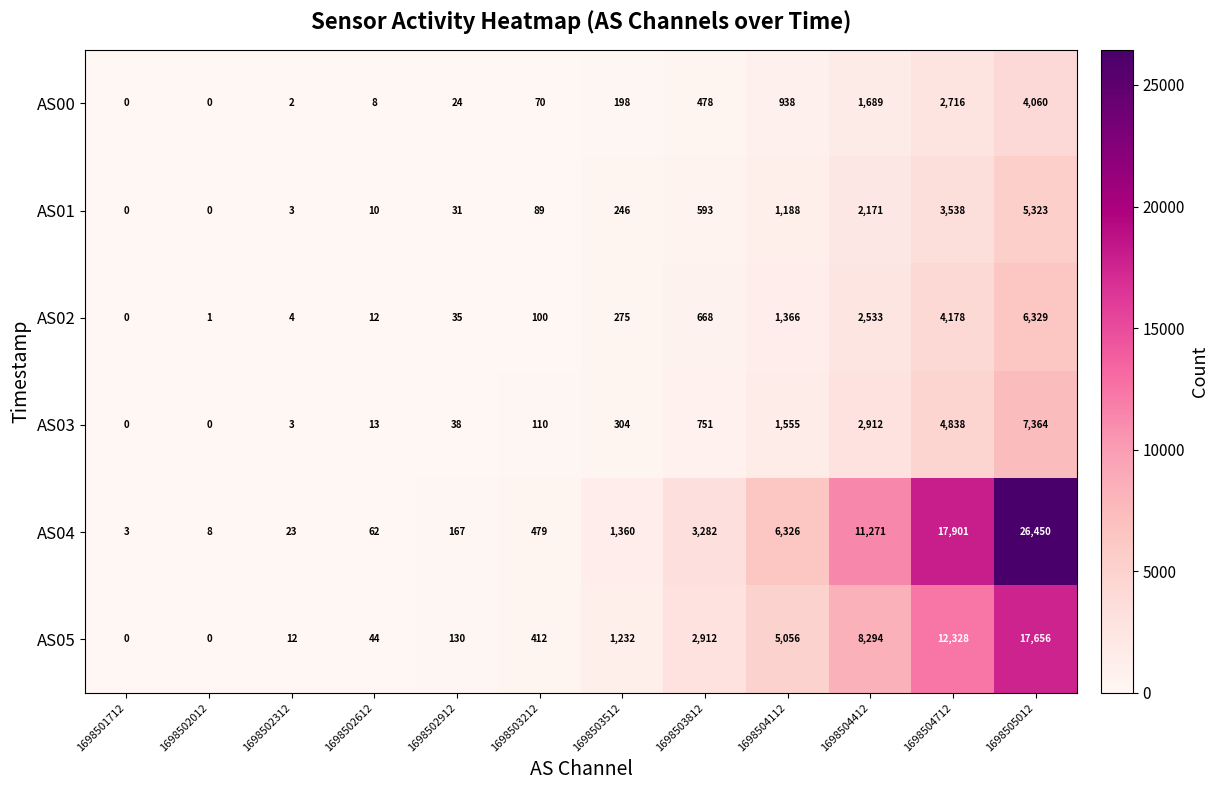

At which label does AS04 reach its peak?

1698505012